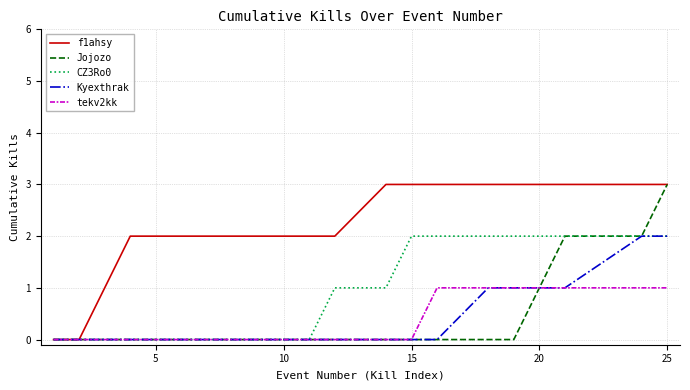

What is the average value of the Jojozo series?

1